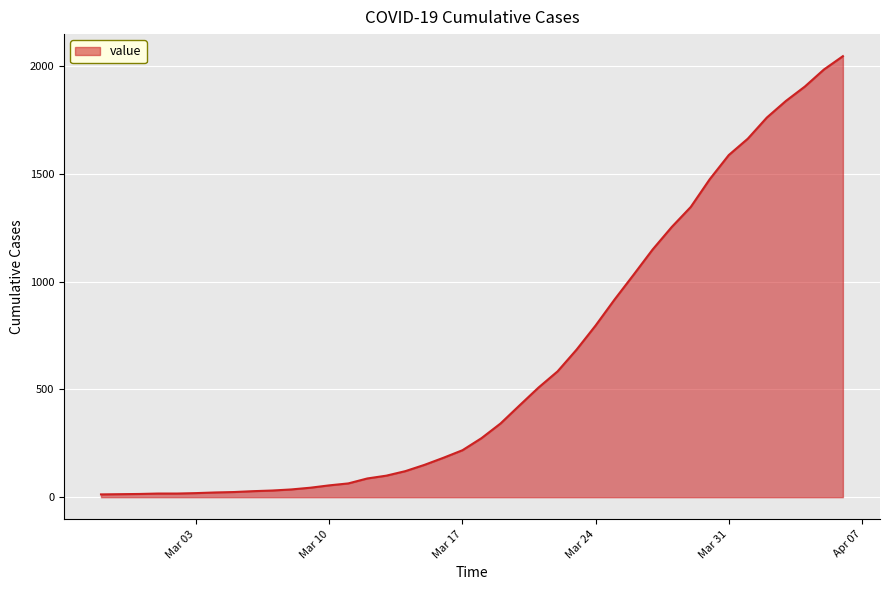

What is the greatest value displayed?

2047